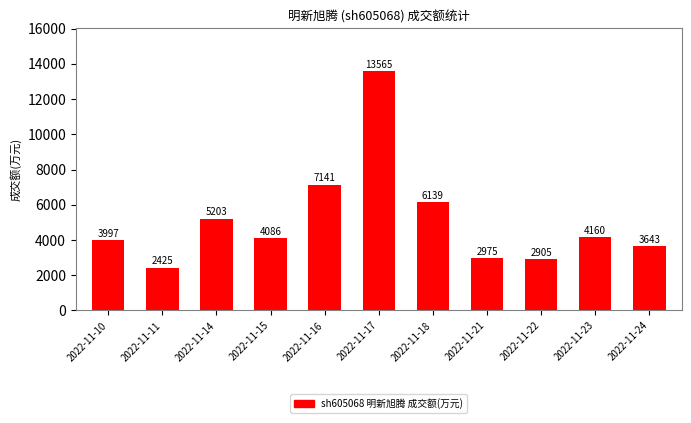

Approximately how many times larger is the value at 2022-11-21 compared to 2022-11-18?

0.5